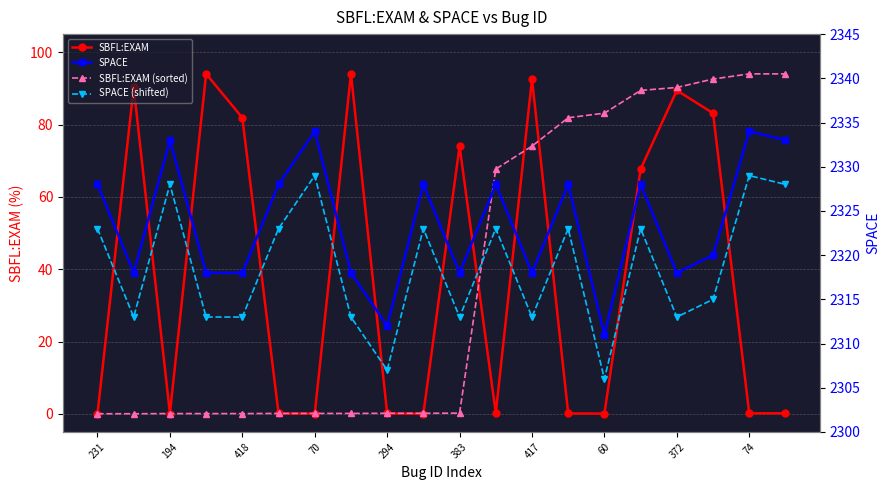

What is the value of the SPACE point at the 13th from the left?

2318.0